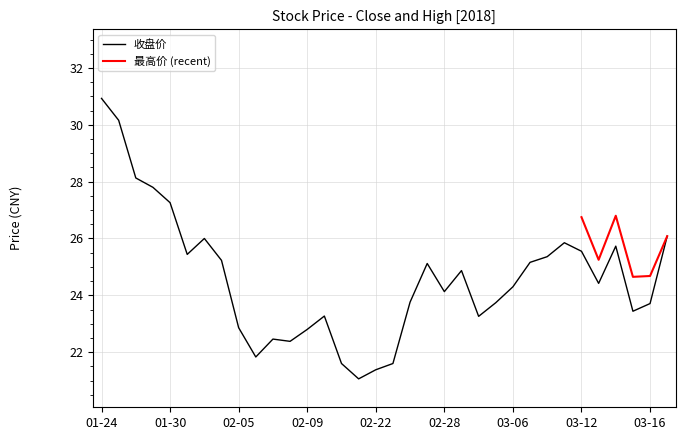

True or false: 收盘价 has a value of 21.4 at 02-22.

True